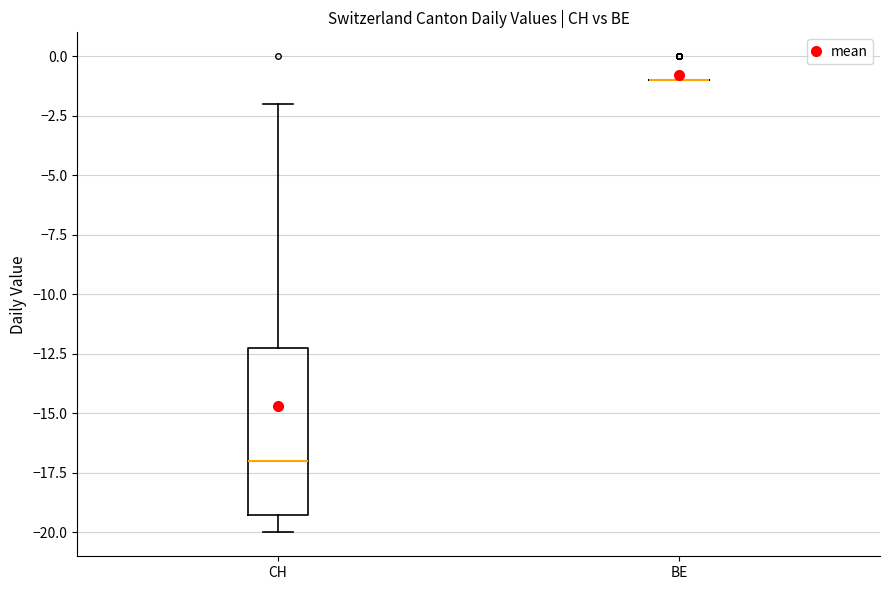

Comparing the boxes themselves (not the whiskers), which one is the tallest?

CH